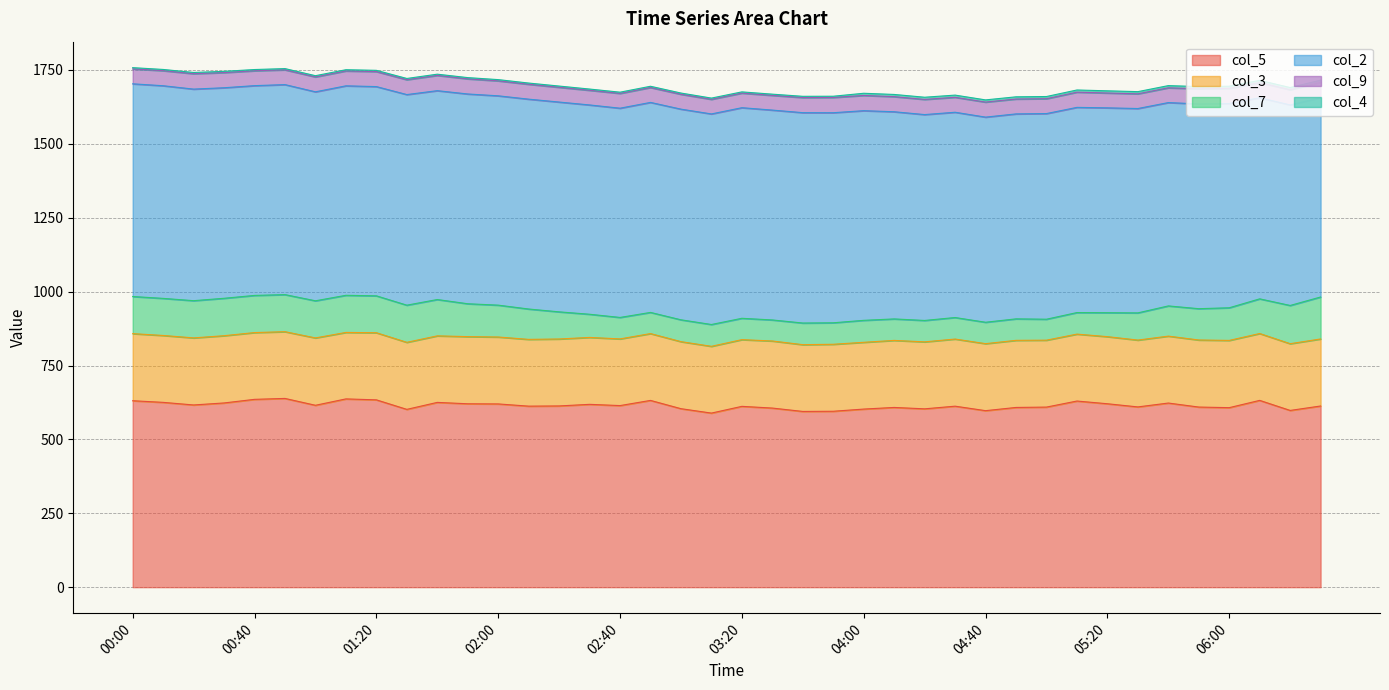

Does the chart display data point markers on the line(s)?

No